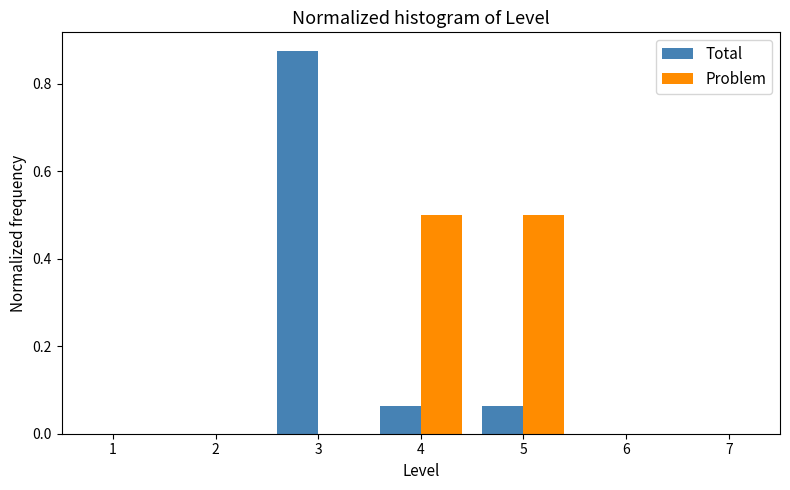

What is the height of the Problem bar covering 4.5 to 5.5 on the x-axis? The values are not printed on the chart, so give them approximately, as read against the axis.

0.50